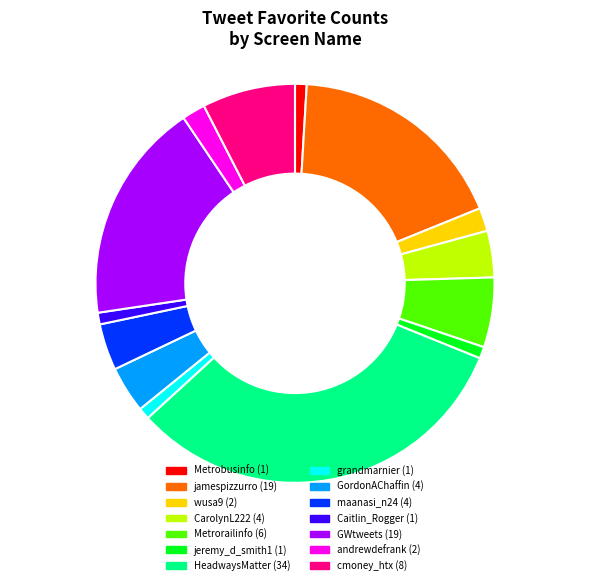

Is there any slice that represents more than half of the pie?

No